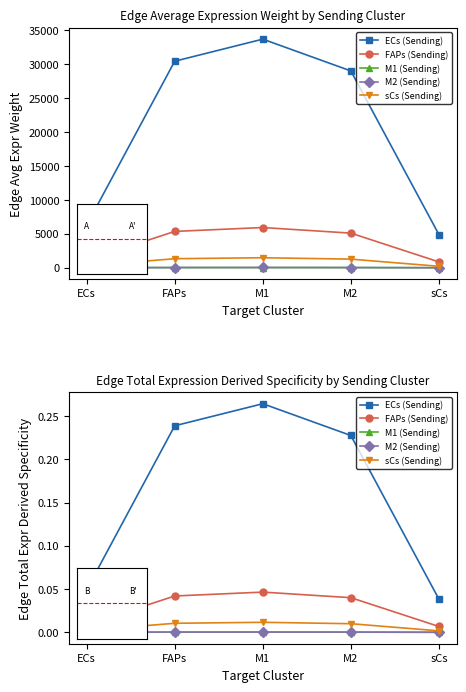

In FAPs (Sending), how many points are higher than both neighbors (excluding endpoints)?

1